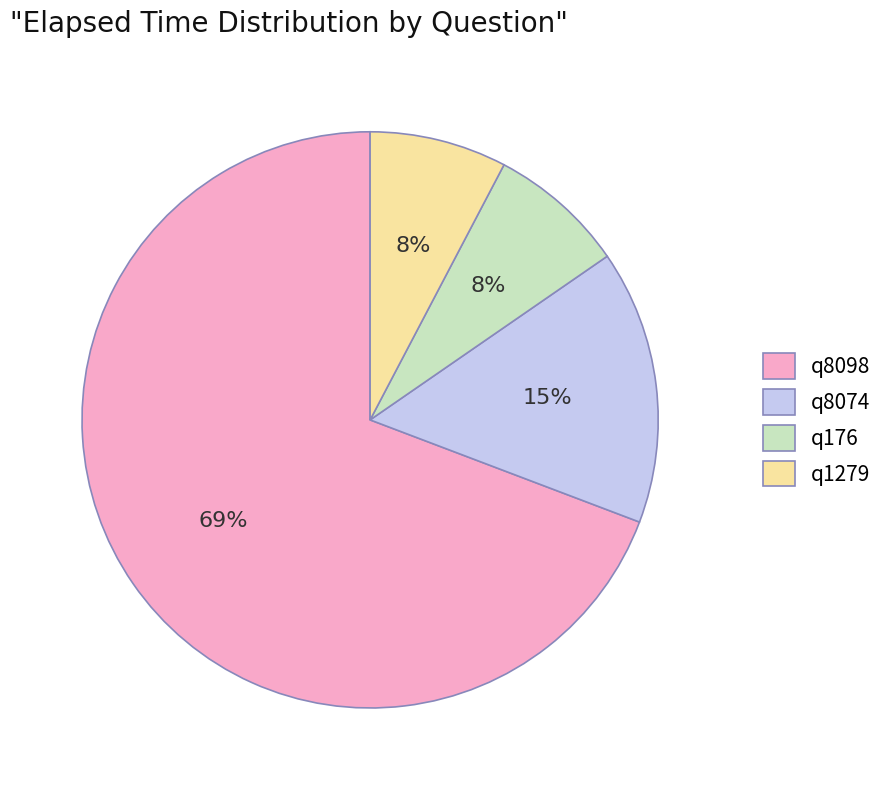

Is it true that q176 is 1% of the pie?

False